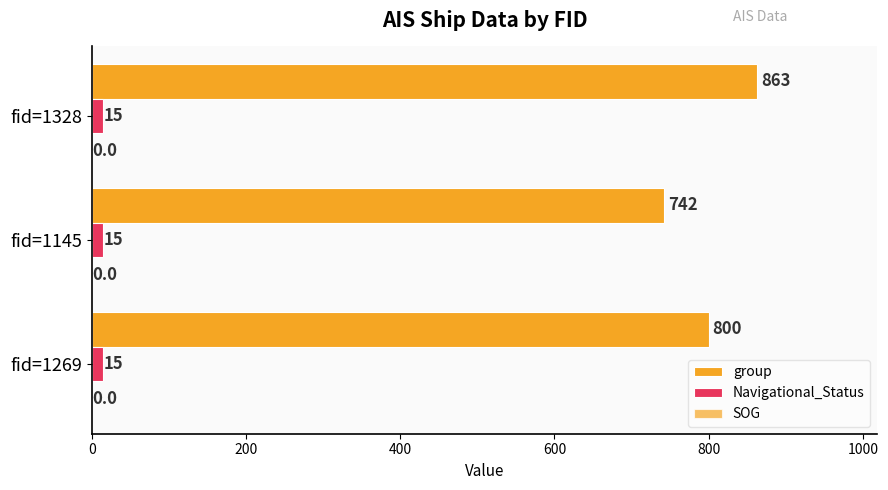

How many categories are shown in the chart?

3